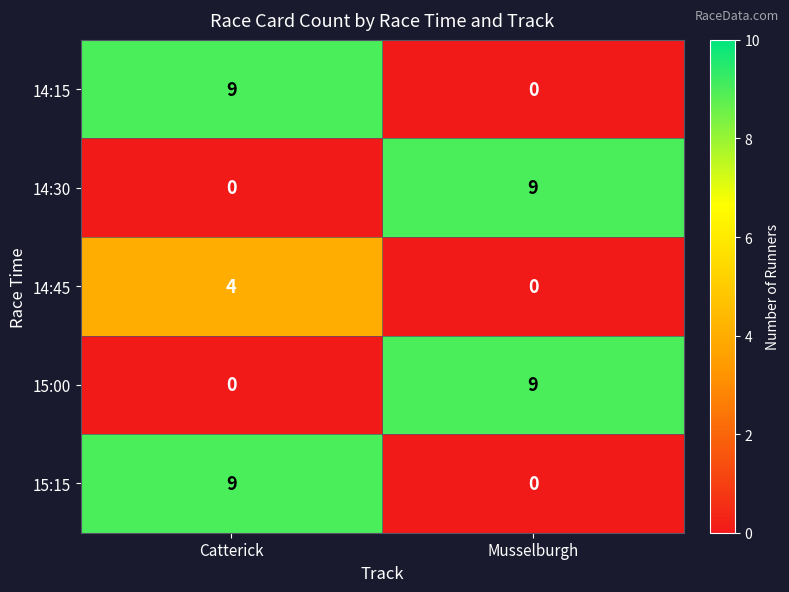

True or false: 14:30 has a value of 9 at Musselburgh.

True